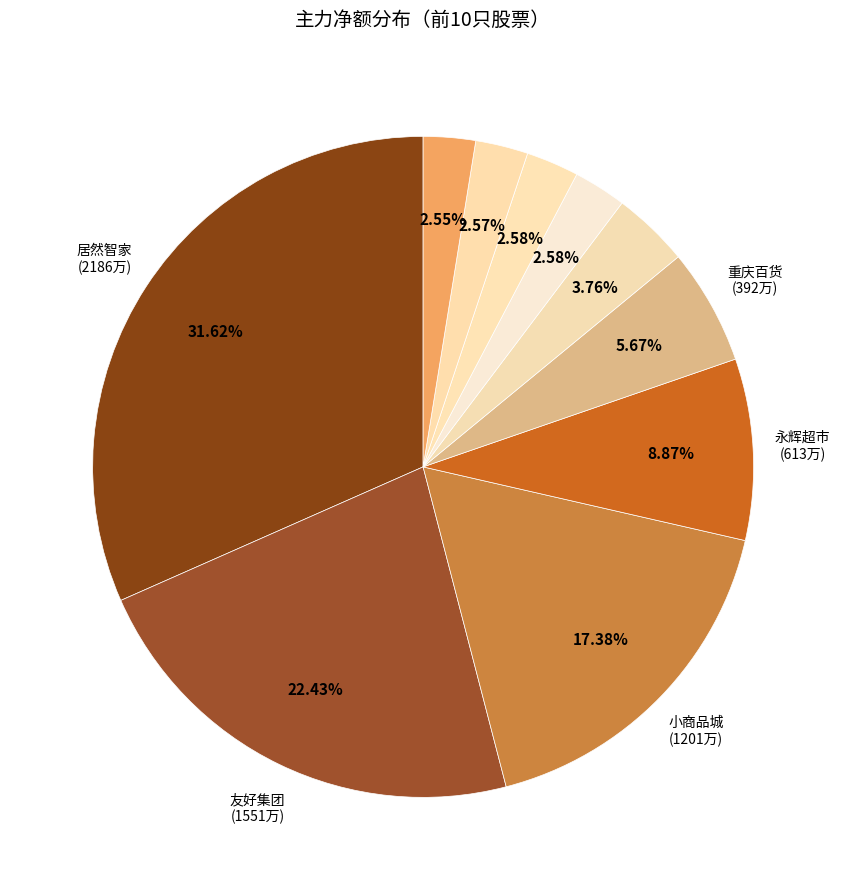

What is the largest slice in the pie chart?

居然智家